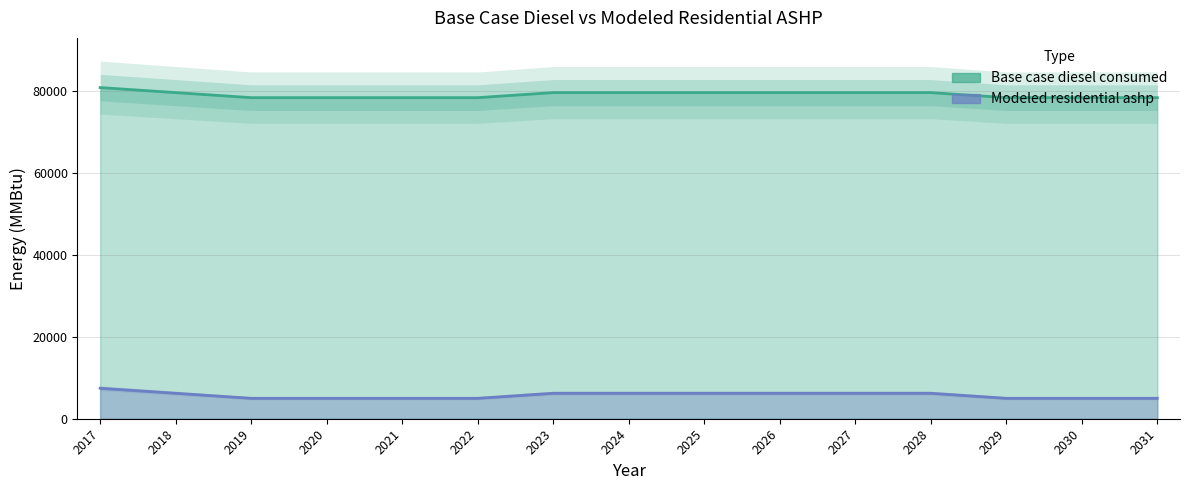

What is the value of the Modeled residential ashp point at the 7th from the left?

6220.0